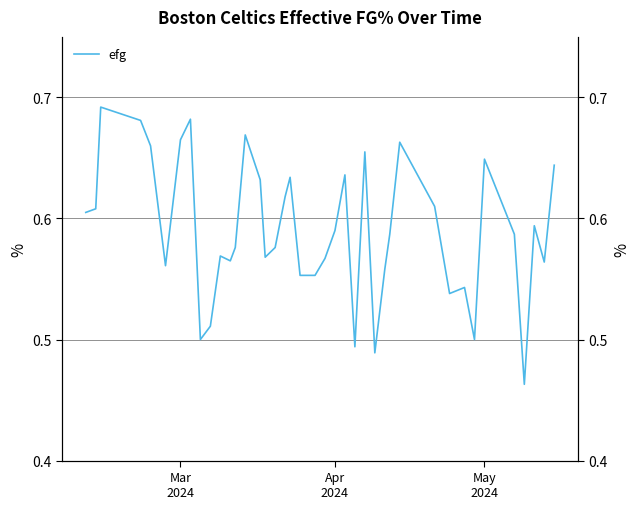

Count the values in the range 0 to 1.

40